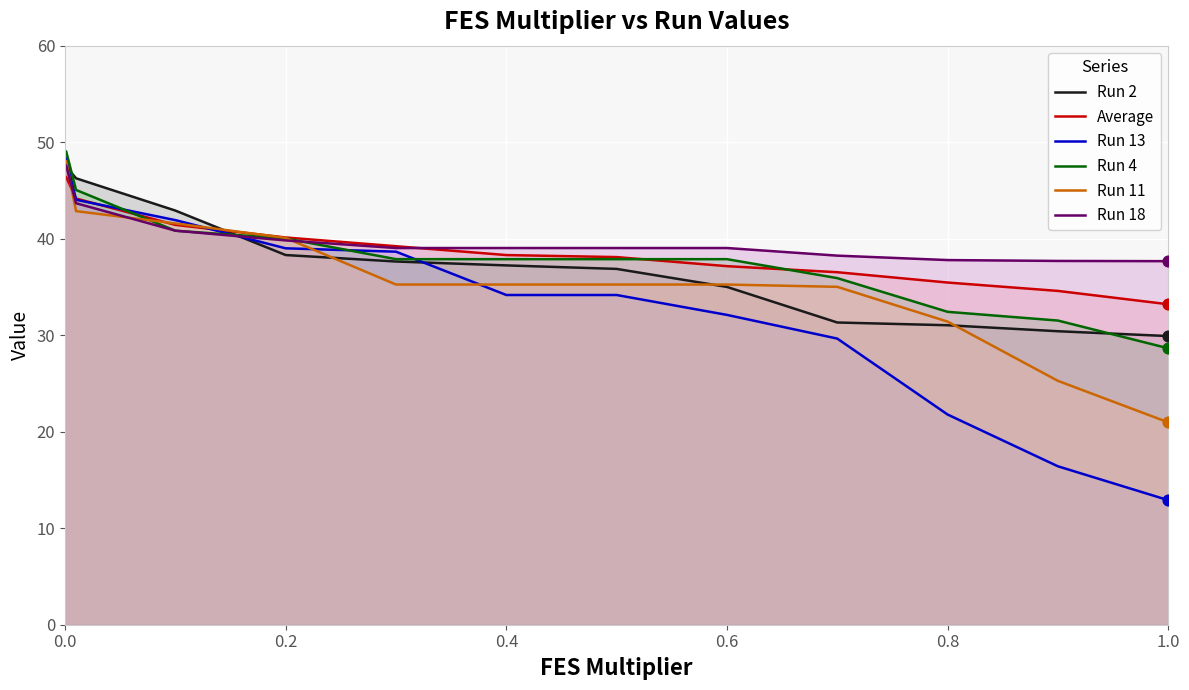

What value does the Run 4 series have at 0.0?

49.1